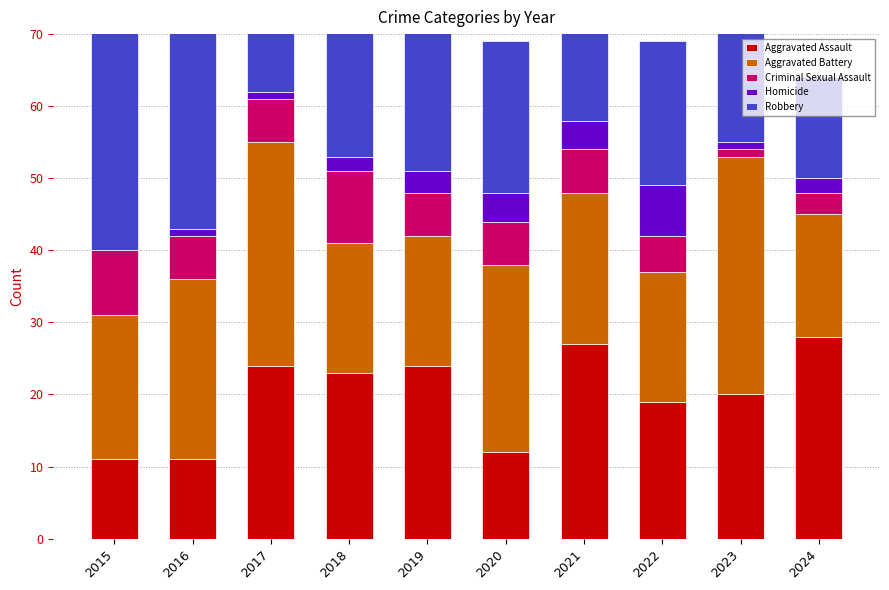

Is the value of Aggravated Assault at 2024 greater than the value of Criminal Sexual Assault at 2015?

Yes